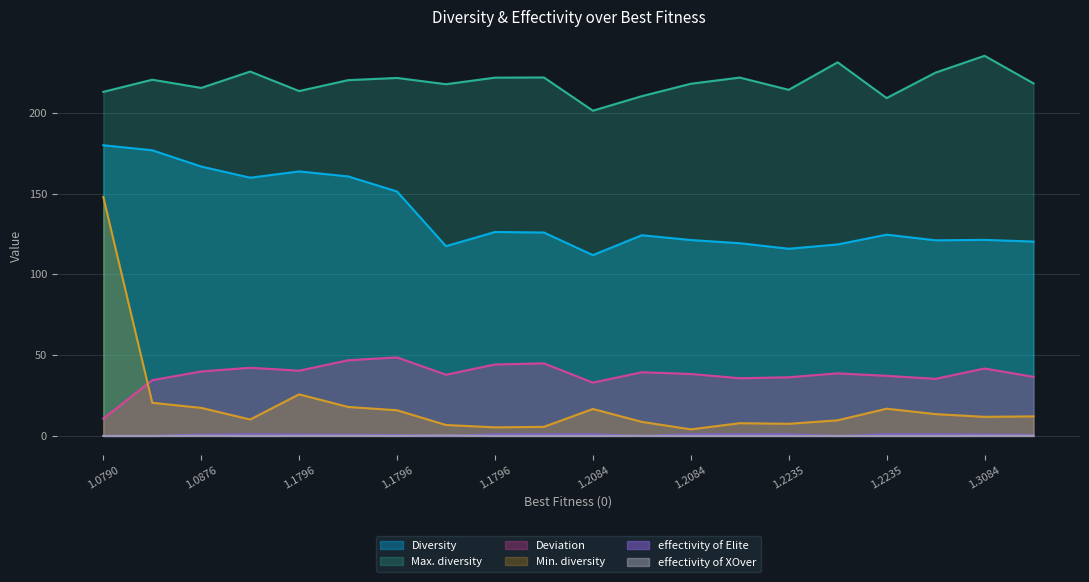

Where does the Deviation series first go above 38?

1.0876